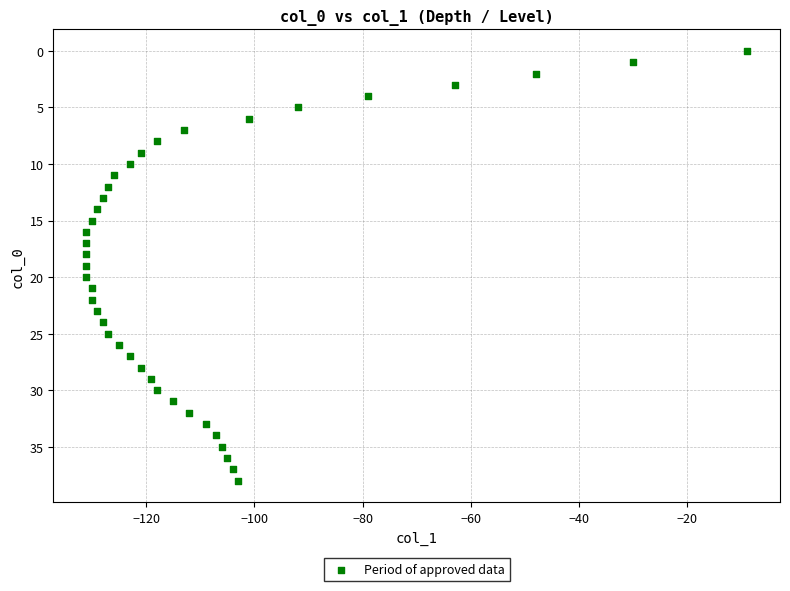

What is the range of Y values (max minus min)?

38